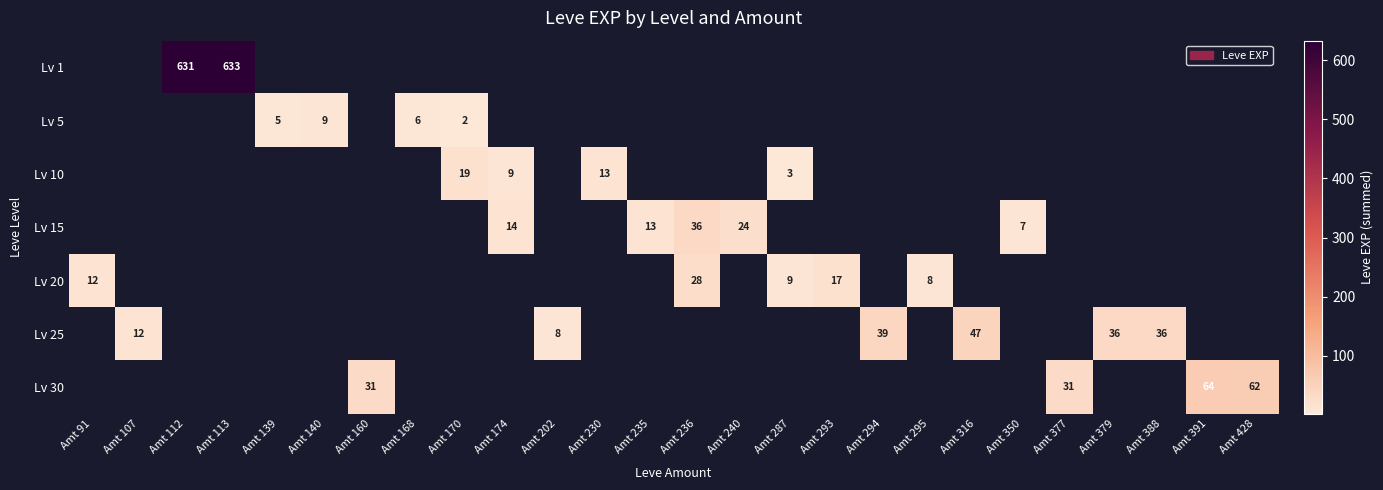

True or false: Lv 25 has a value of 16 at Amt 388.

False